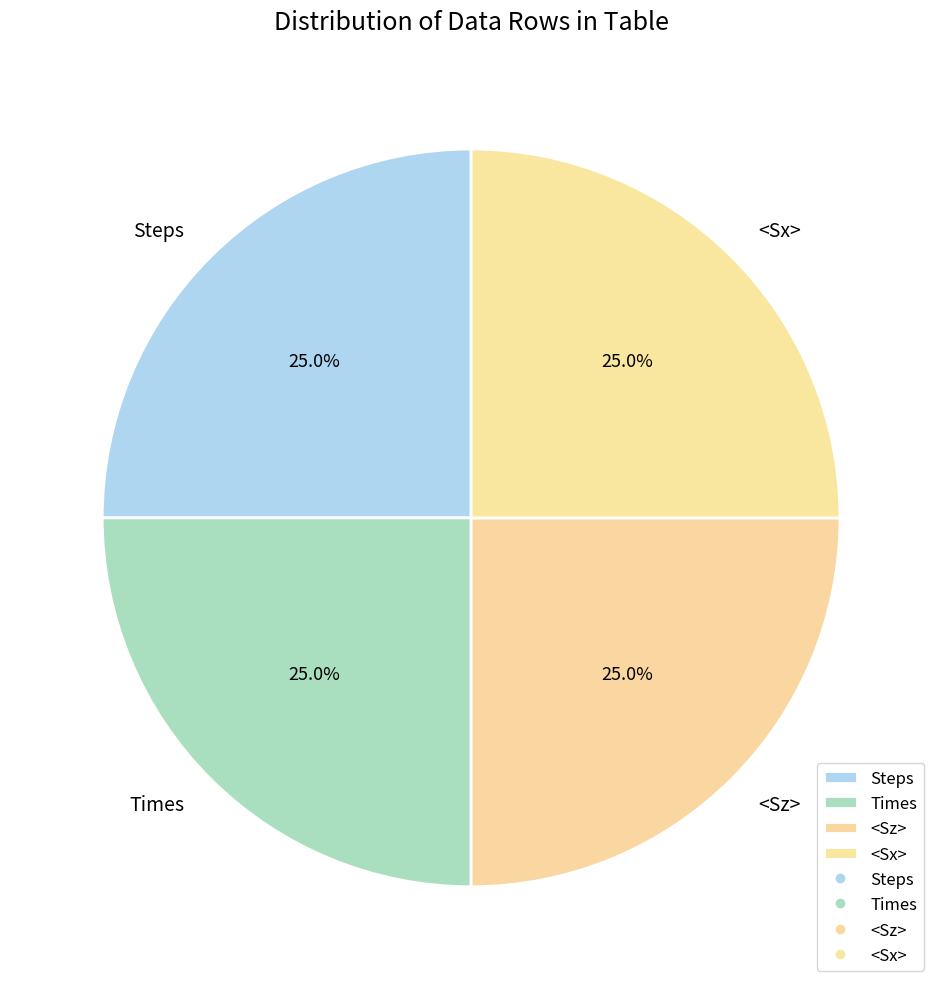

Count the number of slices in the pie.

4